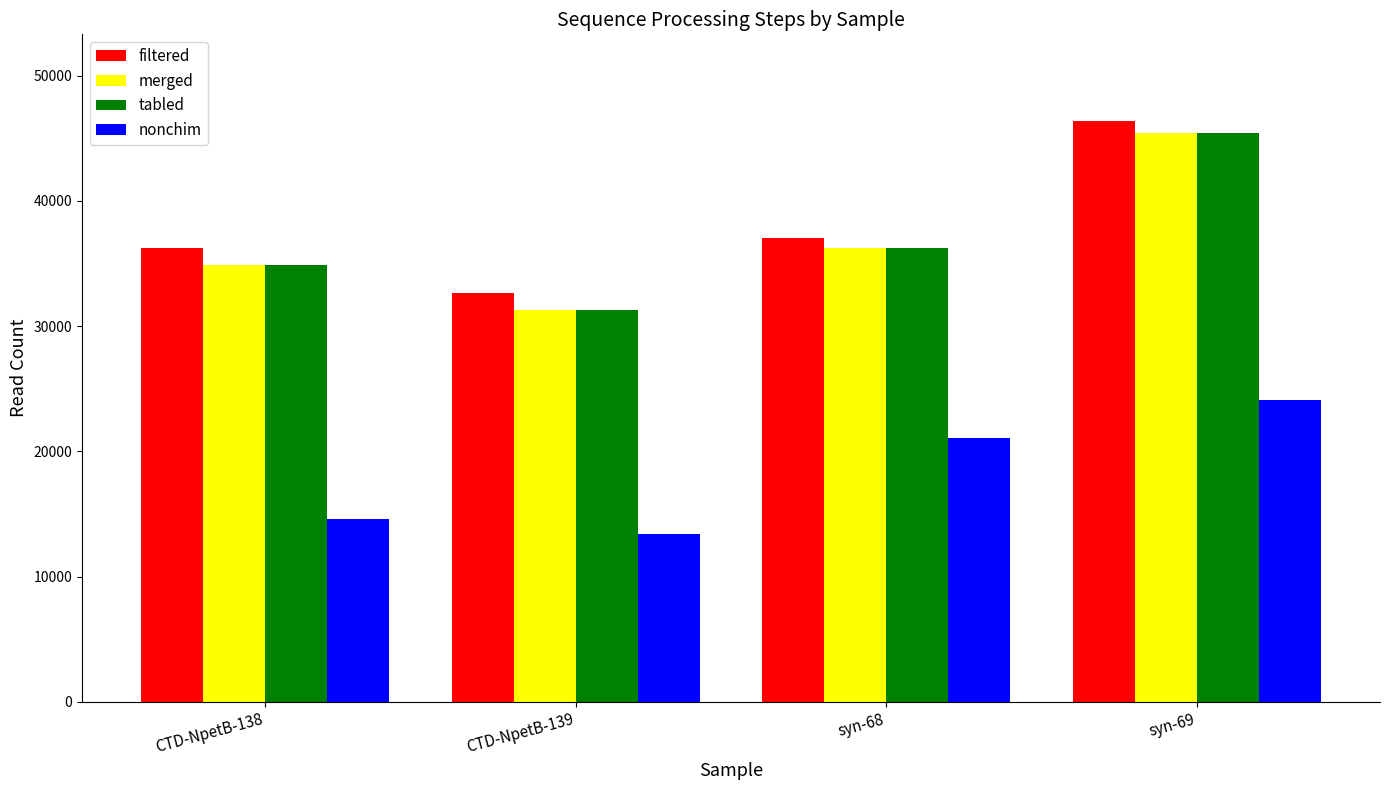

Is it true that filtered equals 36227 at CTD-NpetB-138?

True